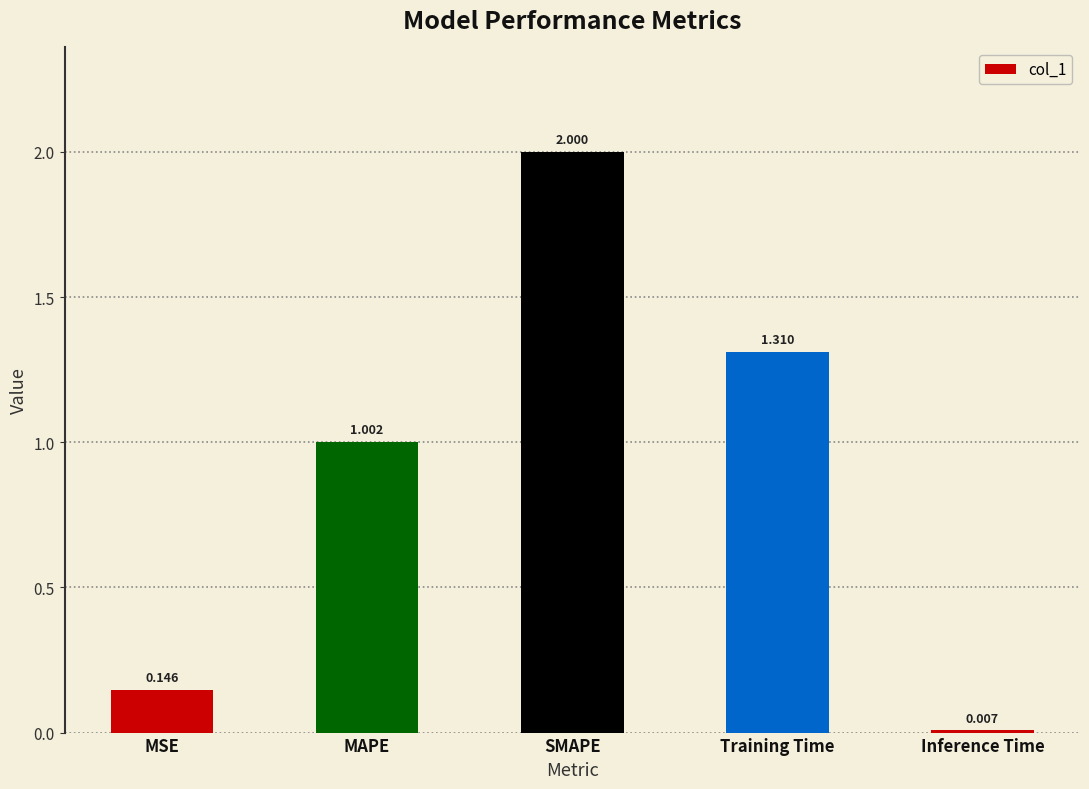

What is the greatest value displayed?

2.0